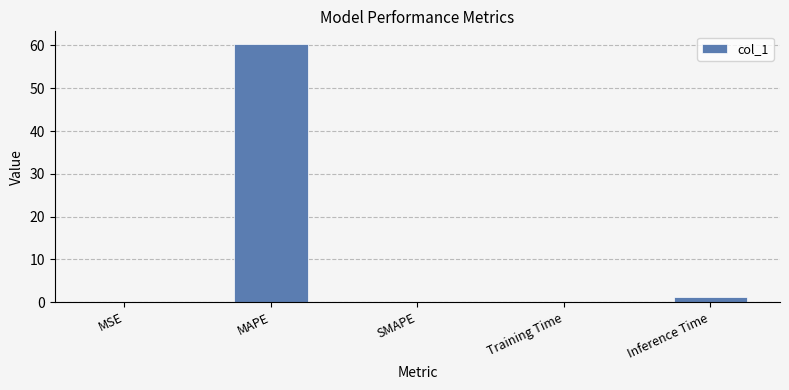

Count the number of data series in this chart.

1